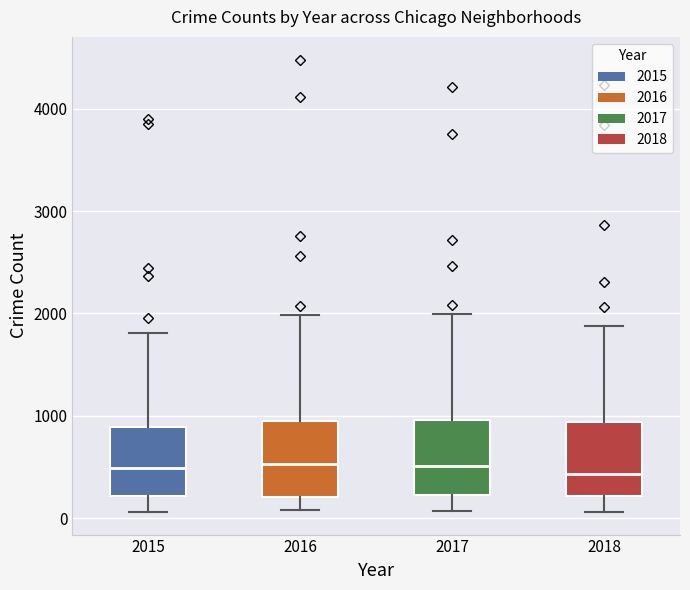

Reading left to right, read every box against the y-axis: the position of its median line, the range the box covers, and the ends of its whiskers. The values are not printed on the chart, so give them approximately, as read against the axis.

2015: median 500, box 200 to 900, whiskers 100 to 1800
2016: median 500, box 200 to 1000, whiskers 100 to 2000
2017: median 500, box 200 to 1000, whiskers 100 to 2000
2018: median 400, box 200 to 900, whiskers 100 to 1900